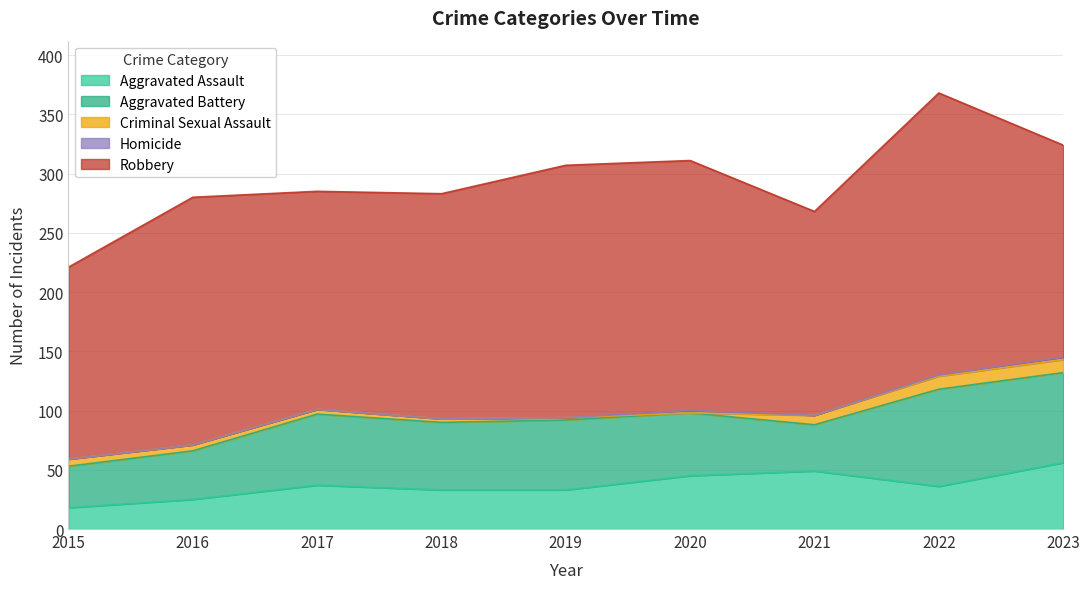

Between 2015 and 2022, which series saw the biggest shift?

Robbery